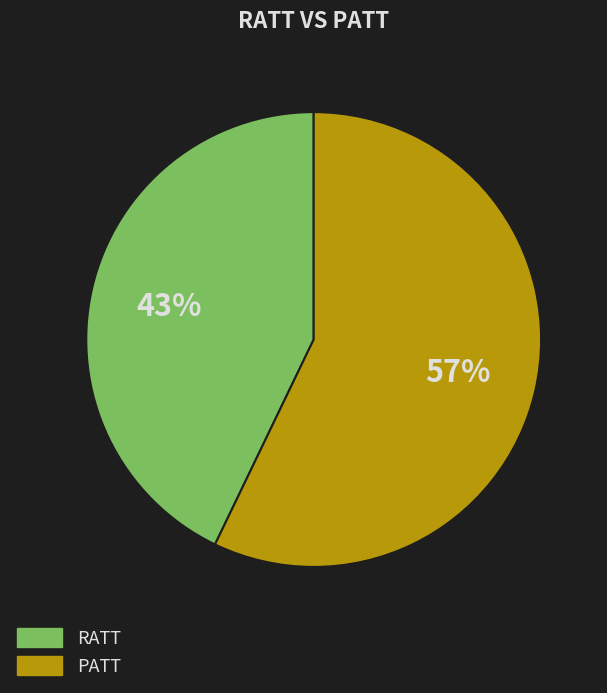

Which category has the biggest portion of the pie?

PATT